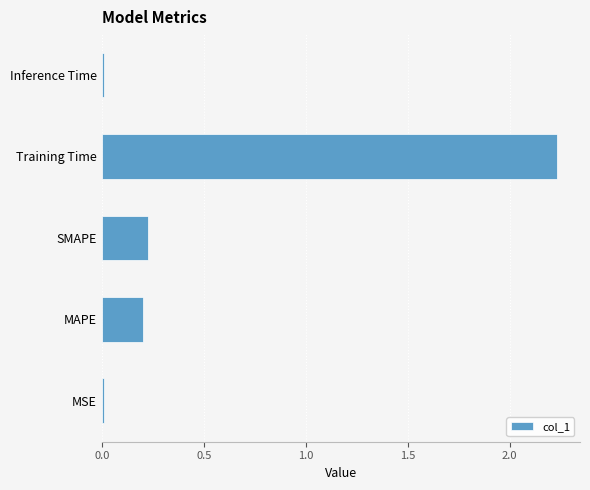

True or false: the data shows 0.3 at MAPE.

False